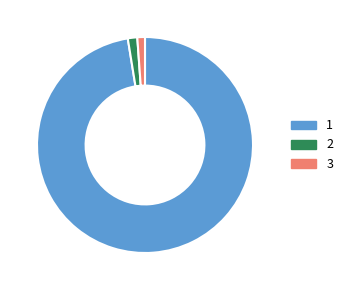

What is the ratio of the value at 1 to the value at 3?

85.5